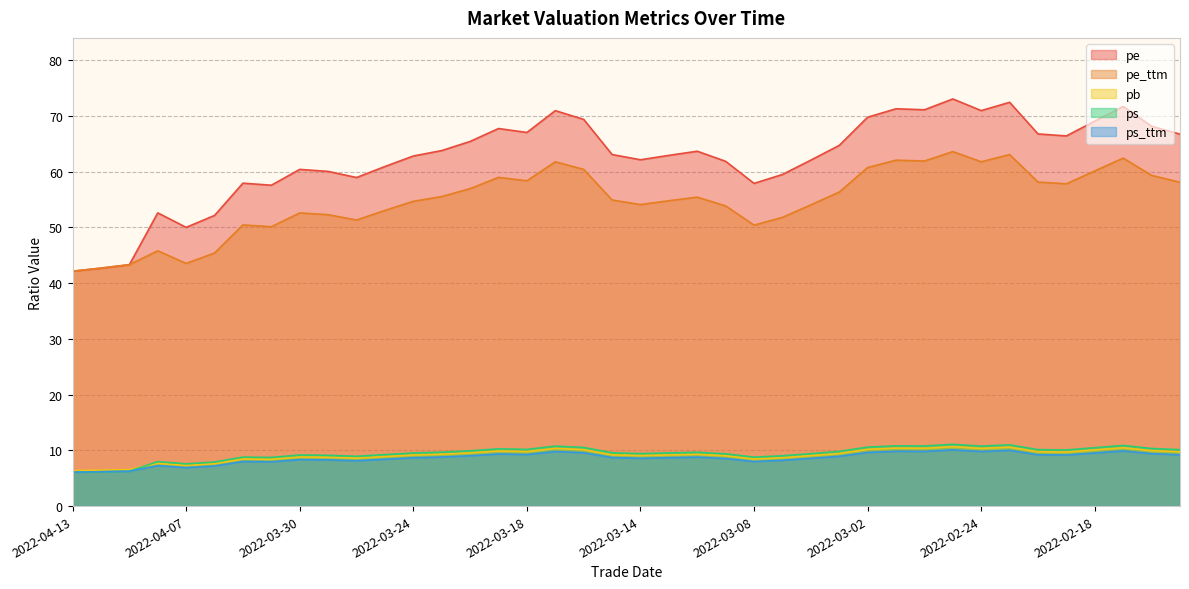

At which label does pb reach its peak?

2022-02-25